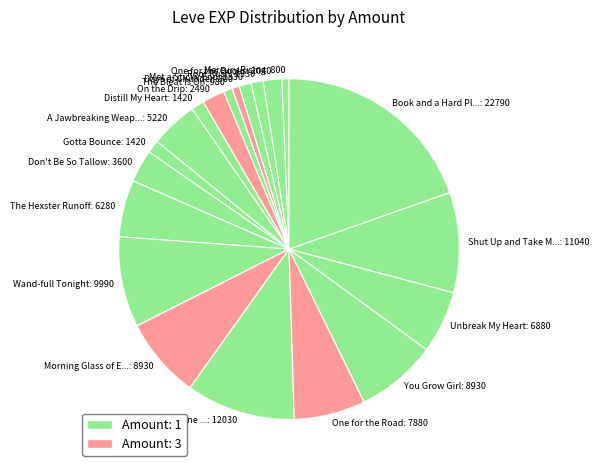

Is the sum of One for the Road: 7880 and Wand-full Tonight: 9990 greater than half?

No